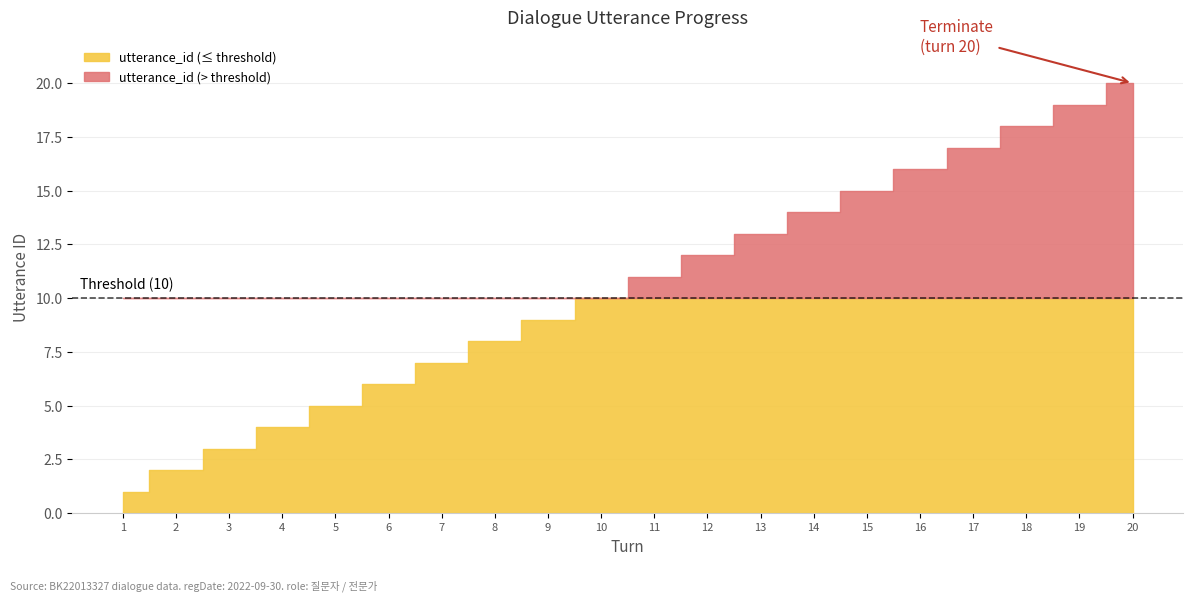

At how many categories does at least one series exceed 13?

7